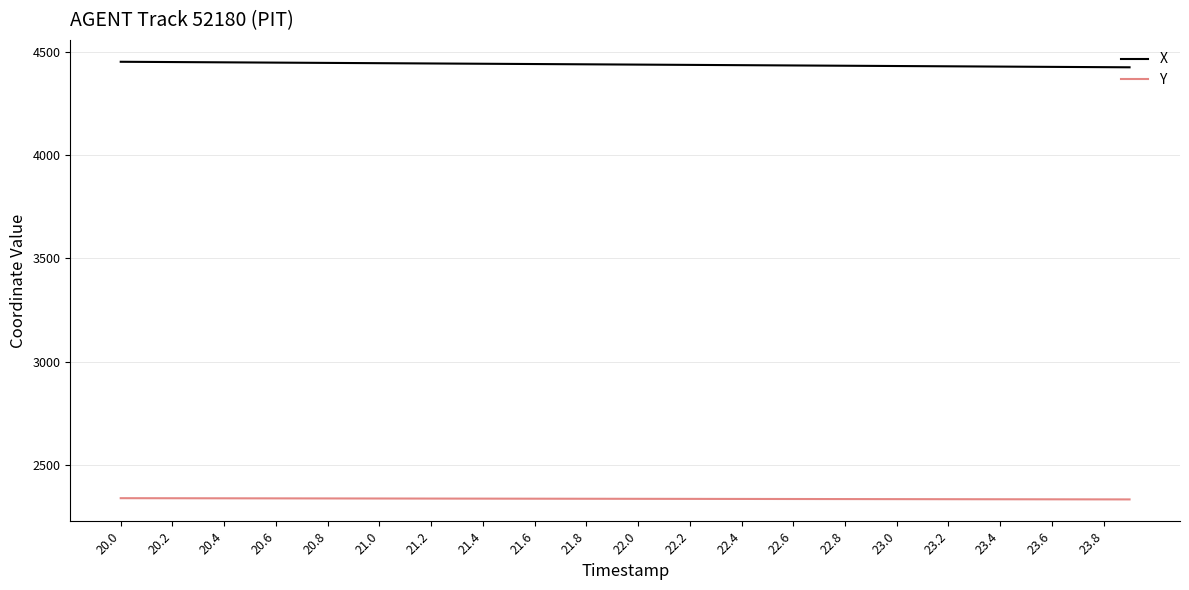

Which series has the largest total across all categories?

X